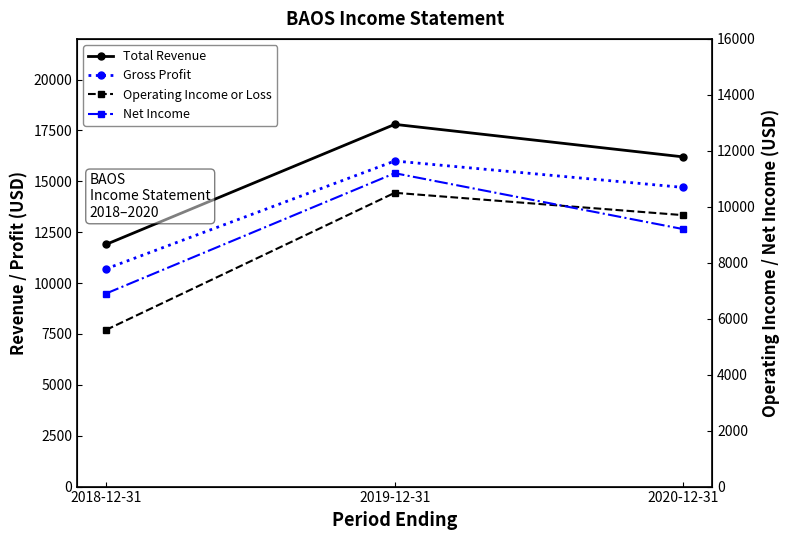

What is the average value of the Operating Income or Loss series?

8600